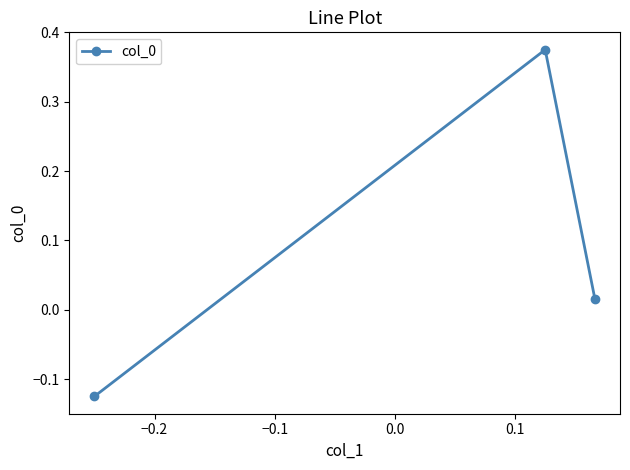

What is the sum of all values?

0.3